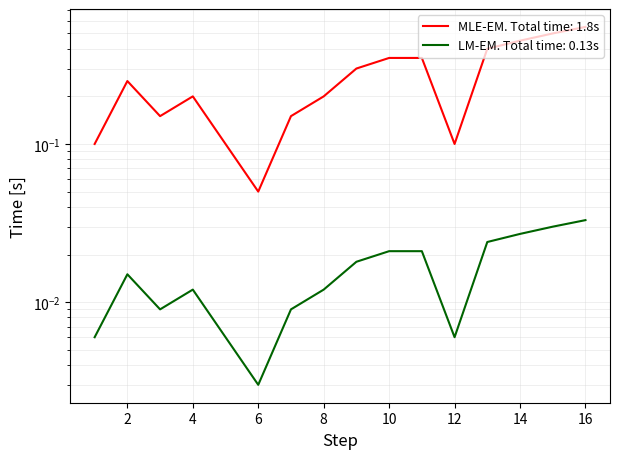

Rank the categories by value from highest to lowest.

16, 15, 14, 13, 10, 11, 9, 2, 4, 8, 3, 7, 1, 5, 12, 6